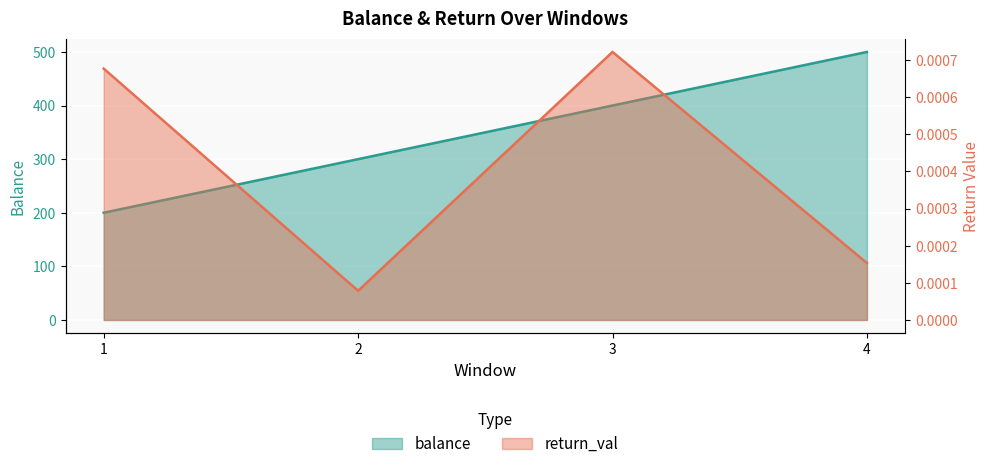

Is the value of return_val at 4 greater than the value of balance at 3?

No